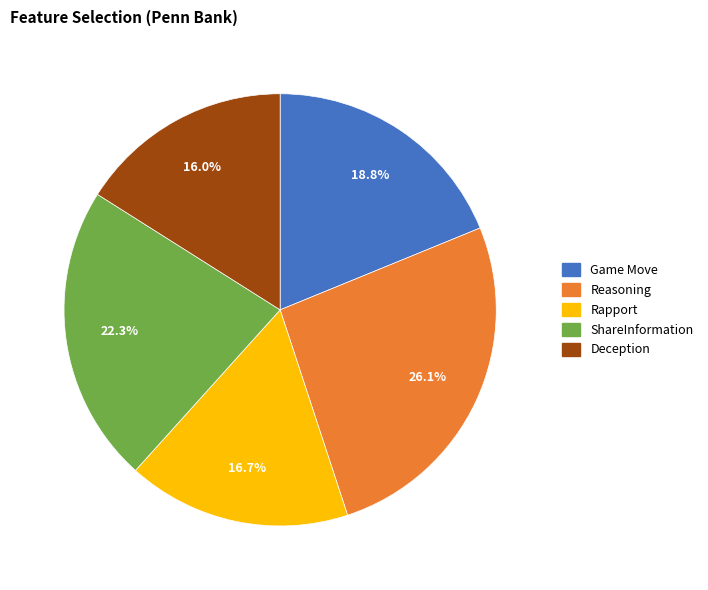

Rank the categories by value from lowest to highest.

Deception, Rapport, Game Move, ShareInformation, Reasoning